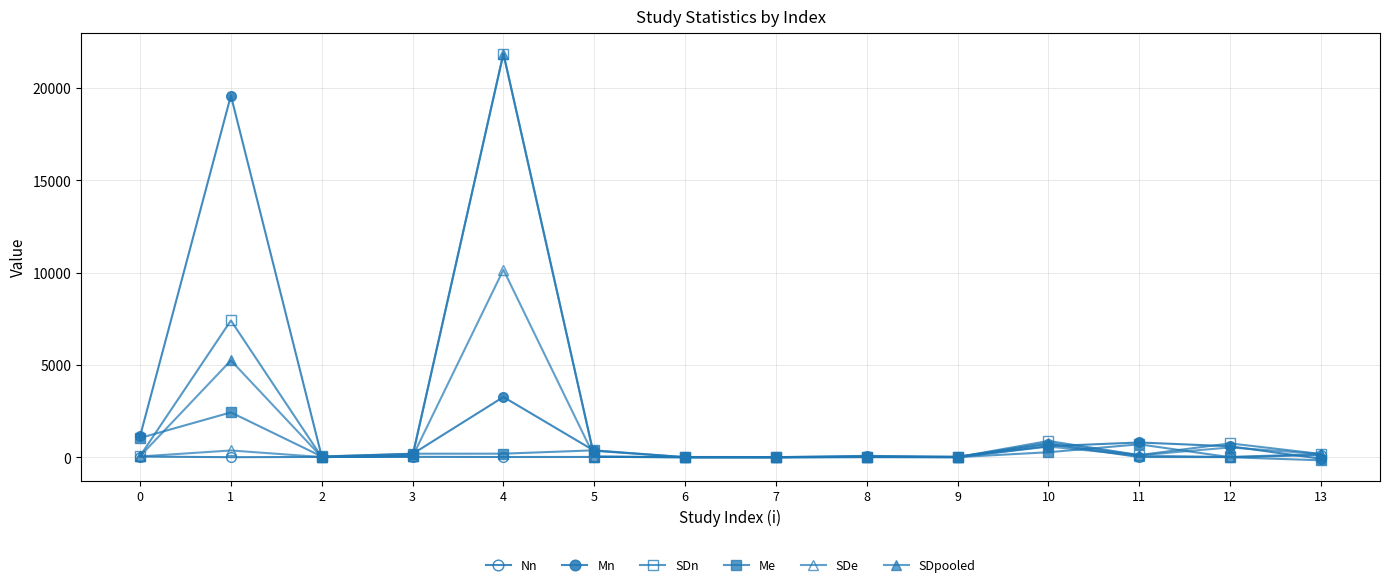

Is this an area chart (filled region under the line)?

No